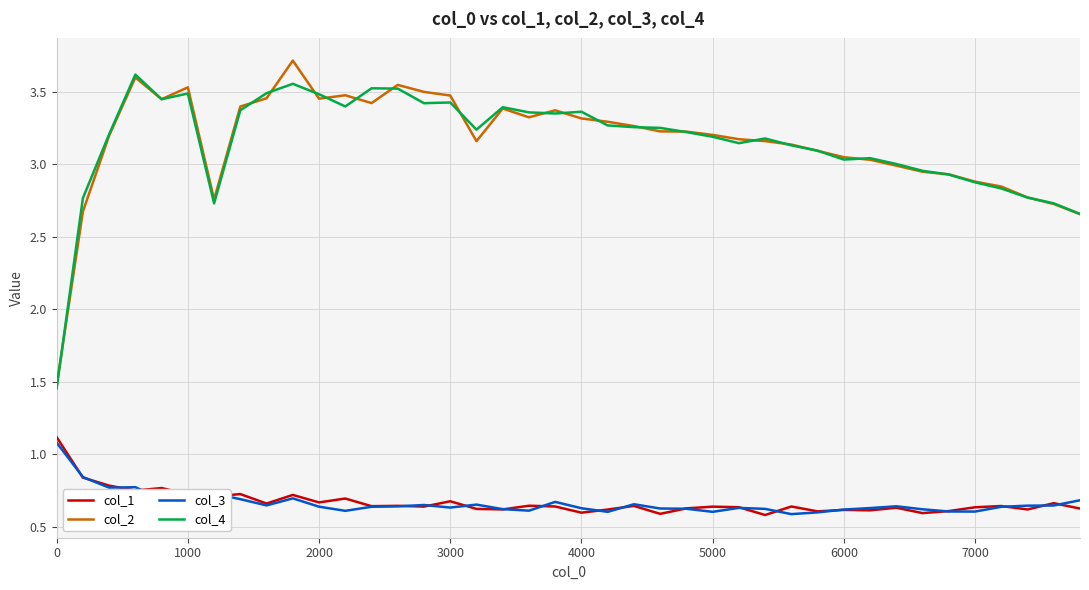

True or false: col_2 and col_1 intersect in this chart.

False